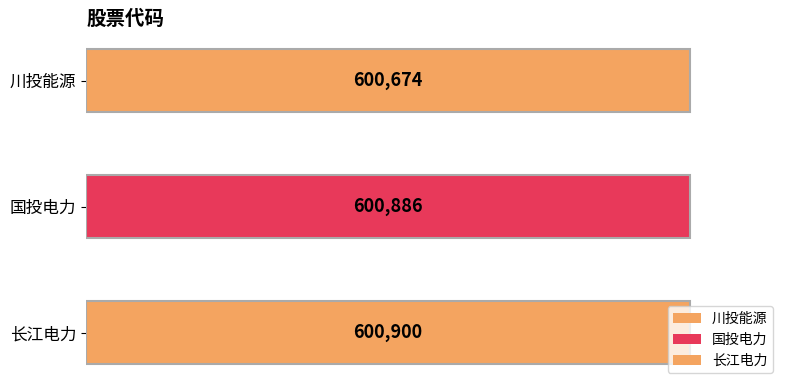

Reading left to right, extract all data points from this chart.

川投能源=600674	国投电力=600886	长江电力=600900